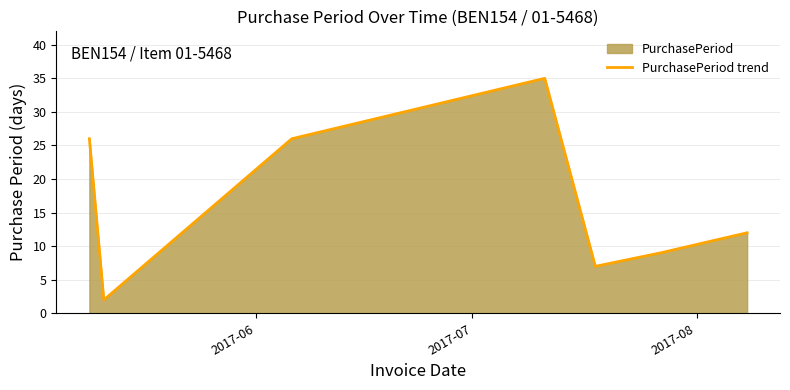

What is the greatest value displayed?

35